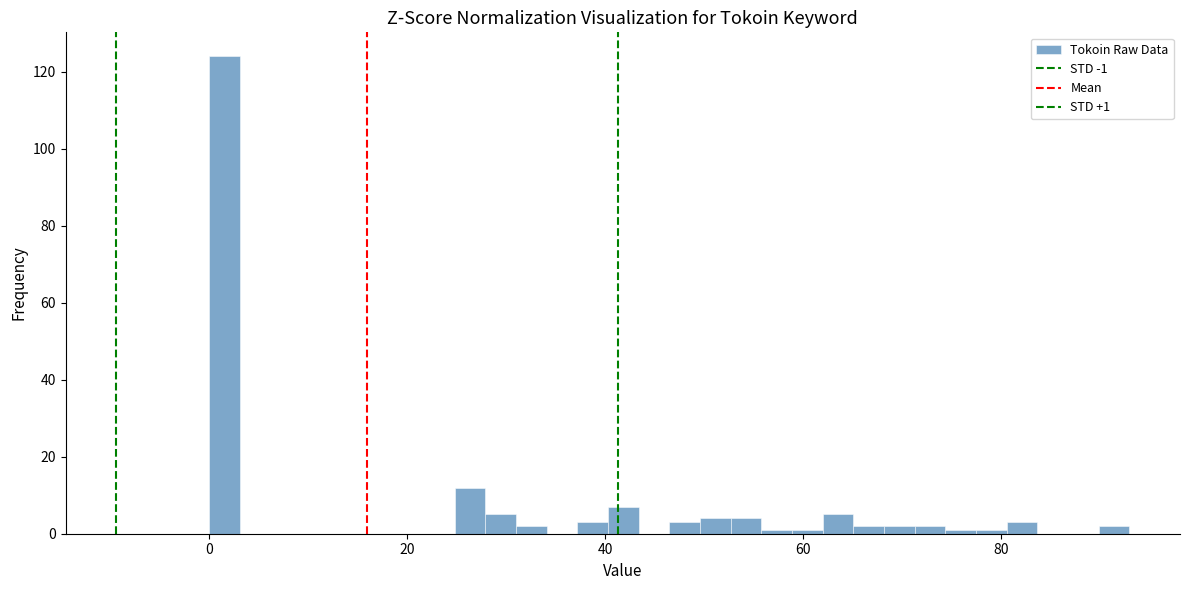

Read against the x-axis, roughly where is the centre of the tallest bar?

2